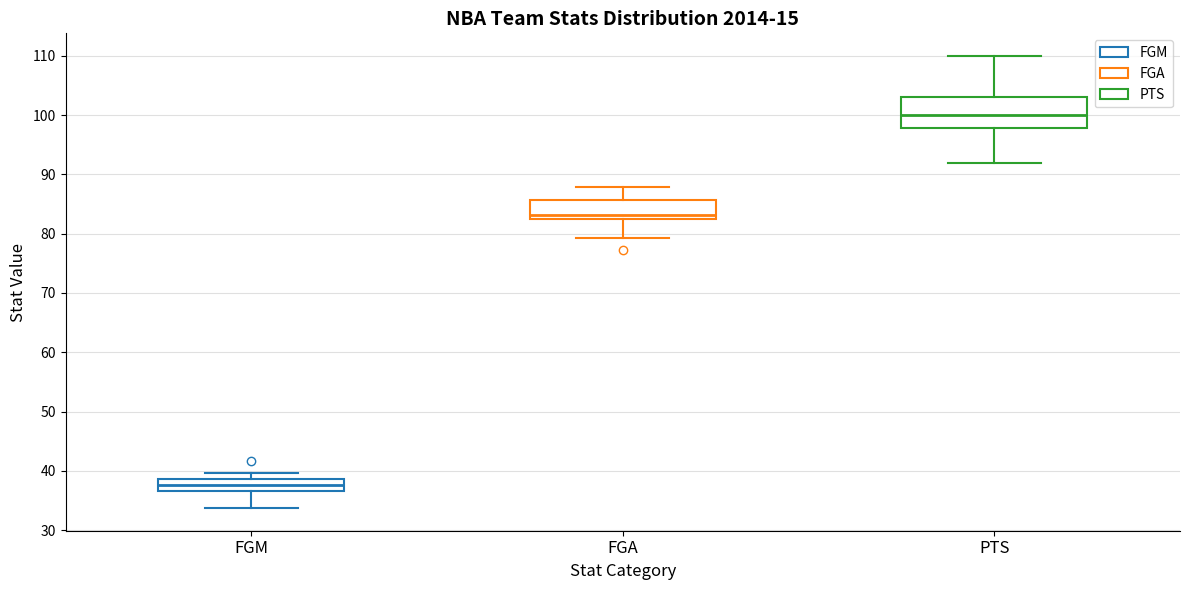

Reading left to right, read every box against the y-axis: the position of its median line, the range the box covers, and the ends of its whiskers. The values are not printed on the chart, so give them approximately, as read against the axis.

FGM: median 38, box 37 to 39, whiskers 34 to 40
FGA: median 83 (just above the box's lower edge), box 83 to 86, whiskers 79 to 88
PTS: median 100, box 98 to 103, whiskers 92 to 110